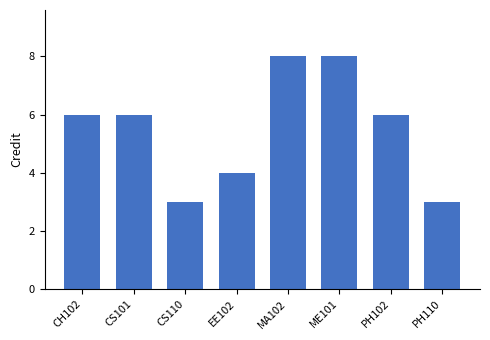

Between CH102 and CS110, which is larger?

CH102